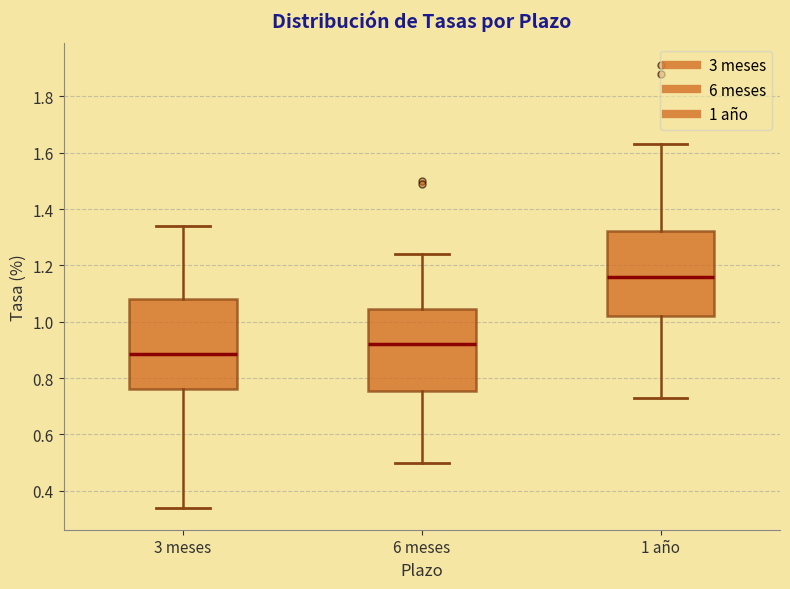

Which box has the highest median line?

1 año